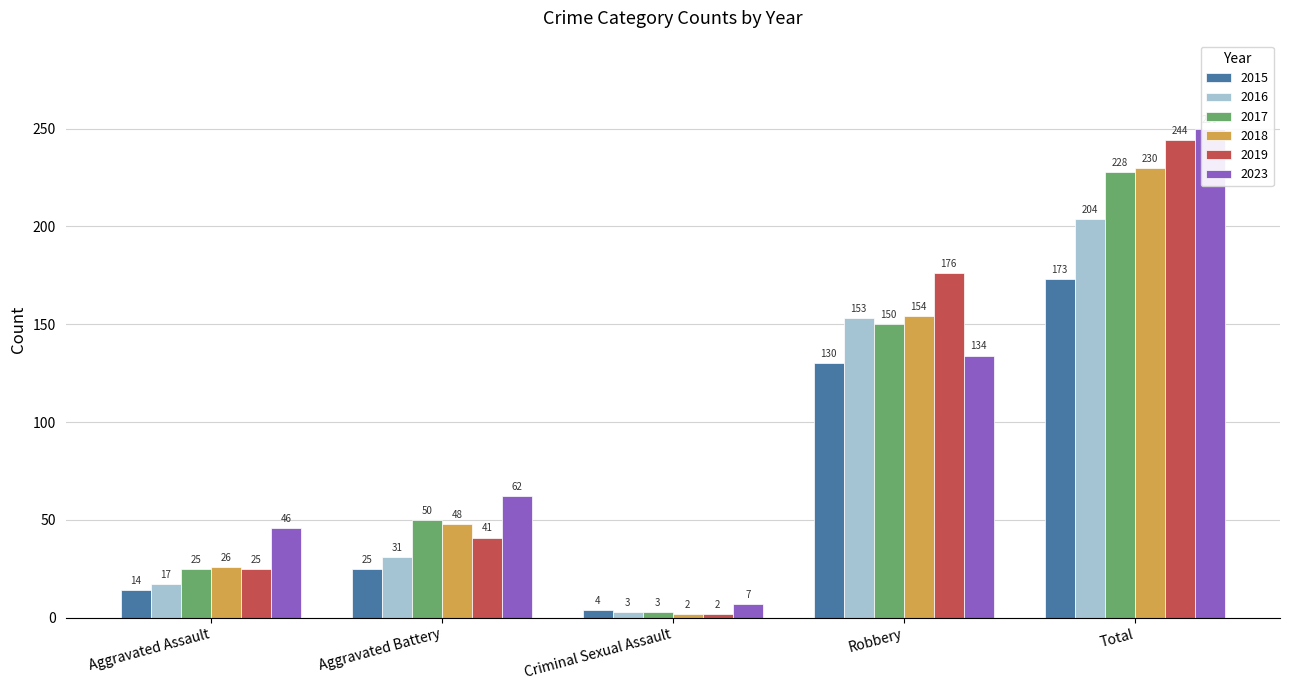

What is the sum of the 2017 values at Criminal Sexual Assault and Aggravated Assault?

28